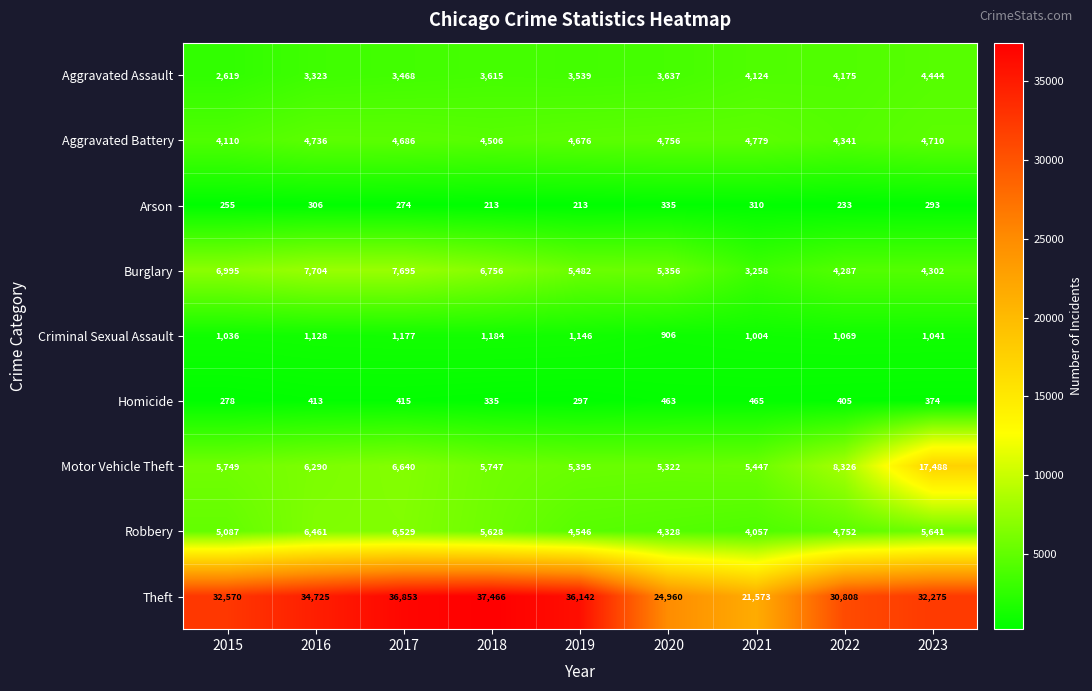

What value does the Burglary series have at 2016?

7704